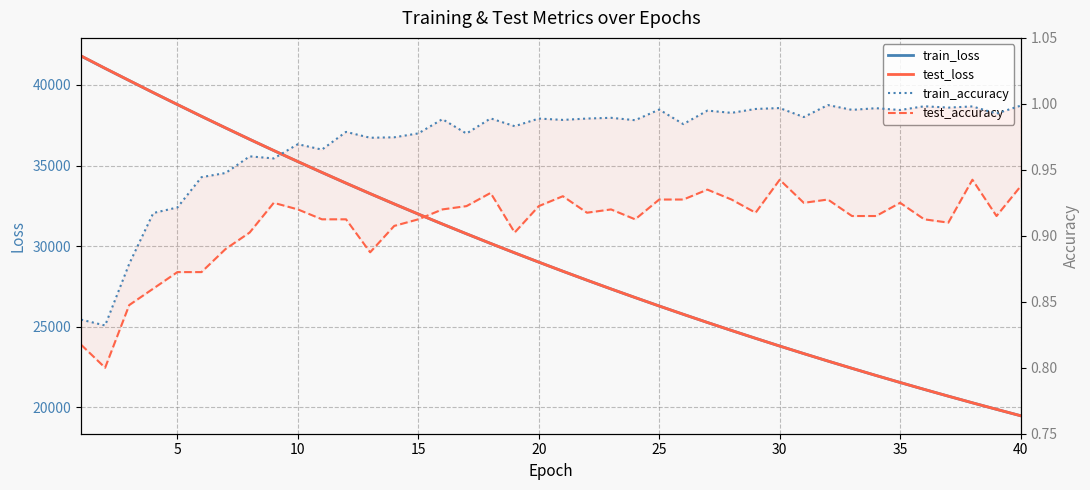

True or false: test_accuracy and train_loss intersect in this chart.

False